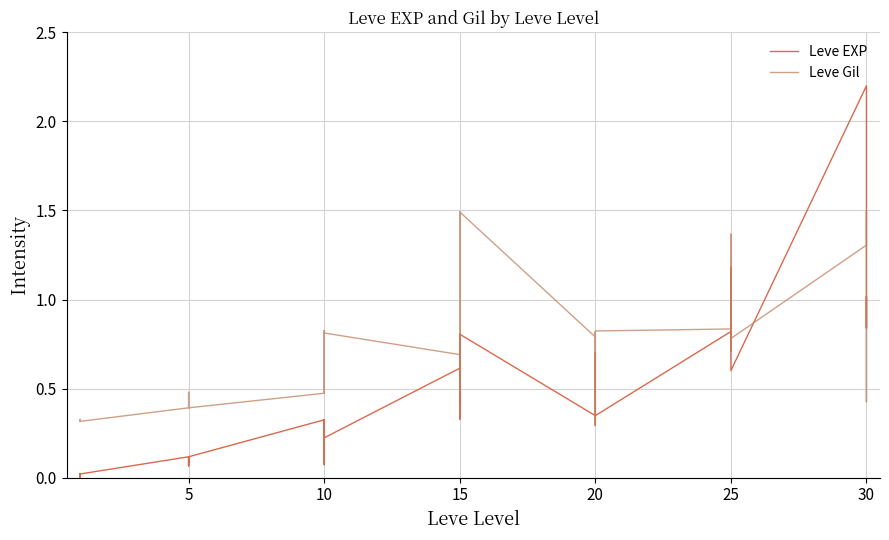

Is the value of Leve Gil at 9 greater than the value of Leve EXP at 5?

Yes